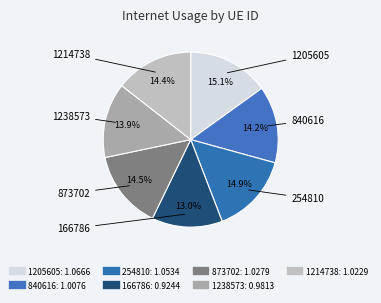

Which has a higher value, 166786 or 840616?

840616